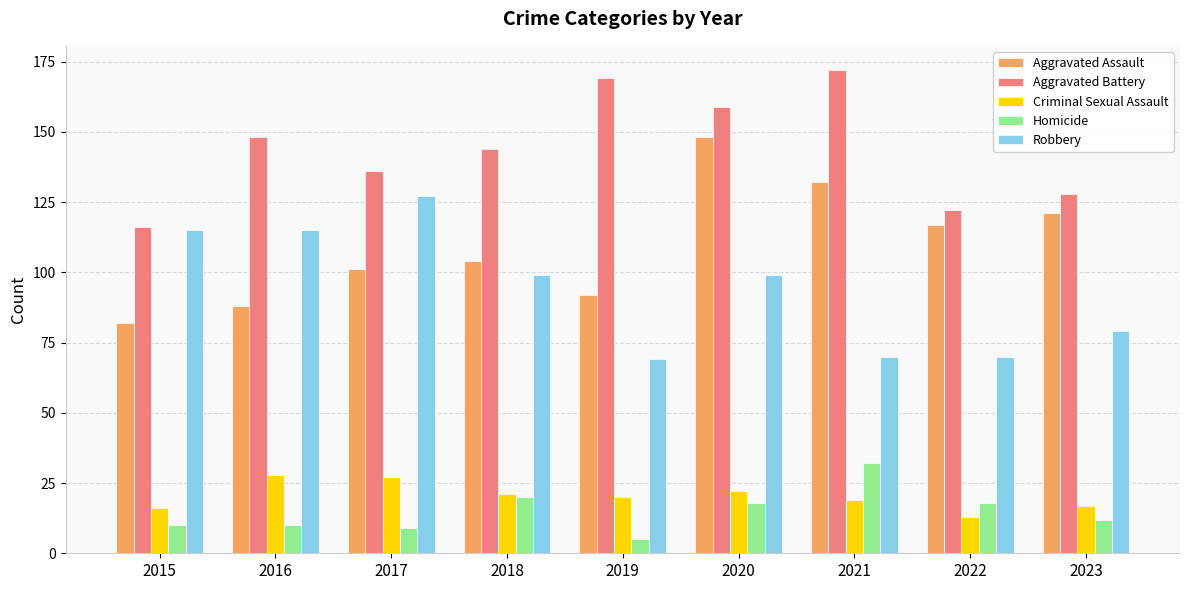

Reading left to right, what are all the values shown in this chart?

Aggravated Assault: 82	88	101	104	92	148	132	117	121
Aggravated Battery: 116	148	136	144	169	159	172	122	128
Criminal Sexual Assault: 16	28	27	21	20	22	19	13	17
Homicide: 10	10	9	20	5	18	32	18	12
Robbery: 115	115	127	99	69	99	70	70	79